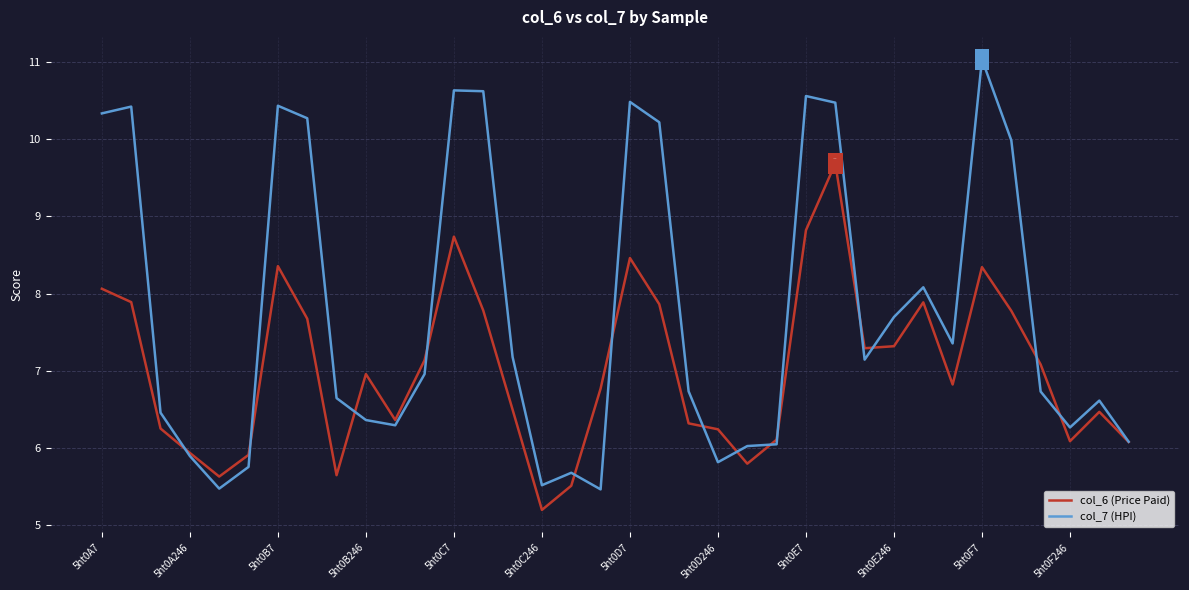

Which series has the largest range (max minus min)?

col_7 (HPI)